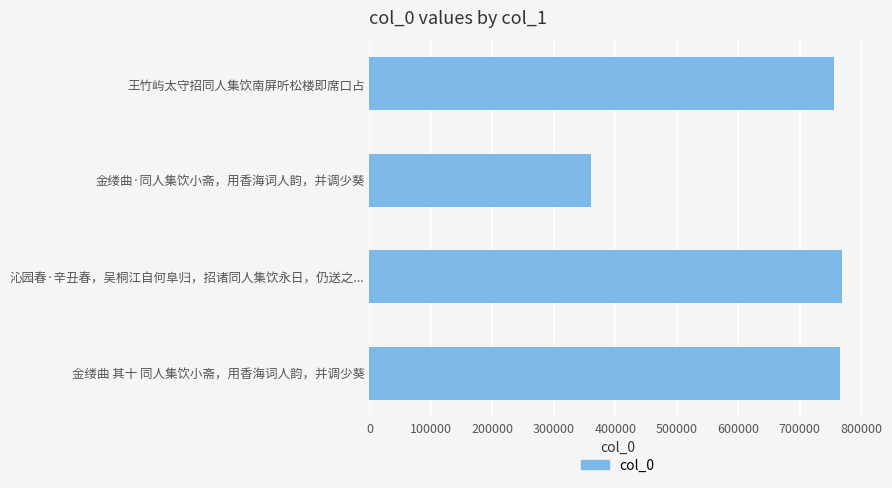

Approximately how many times larger is the value at 沁园春·辛丑春，吴桐江自何阜归，招诸同人集饮永日，仍送之... compared to 王竹屿太守招同人集饮南屏听松楼即席口占?

1.0